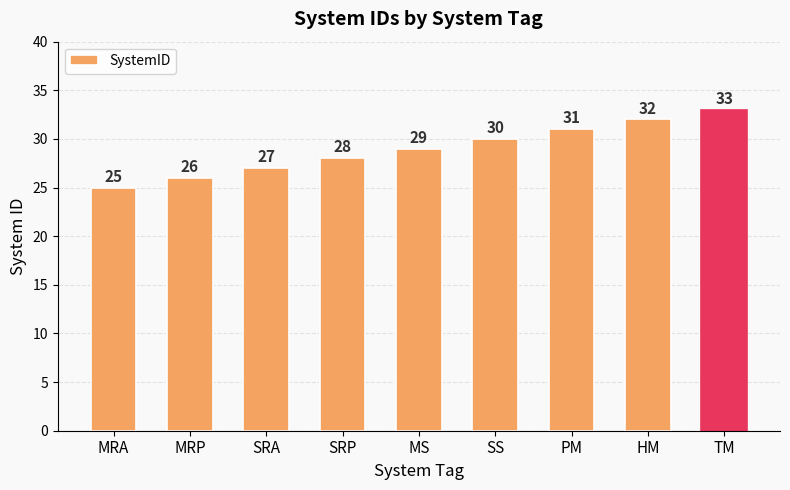

Which category has the lowest value across all series?

MRA